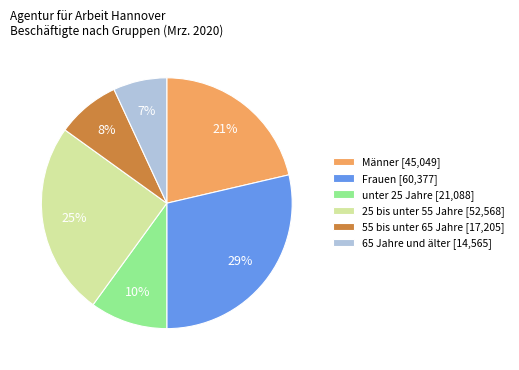

What percentage is the Frauen [60,377] slice, to the nearest percent?

29%